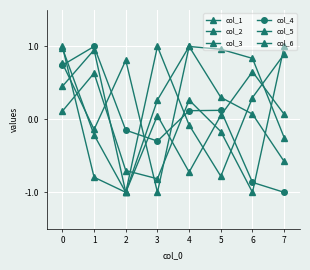

Reading left to right, extract all data points from this chart.

col_1: 0=1.0	1=-0.8	2=-1.0	3=0.1	4=-0.7	5=0.1	6=0.7	7=0.1
col_2: 0=0.1	1=0.6	2=-0.7	3=-0.8	4=0.3	5=-0.2	6=-1.0	7=1.0
col_3: 0=0.8	1=-0.1	2=0.8	3=-1.0	4=1.0	5=1.0	6=0.8	7=-0.2
col_4: 0=0.7	1=1.0	2=-0.1	3=-0.3	4=0.1	5=0.1	6=-0.9	7=-1.0
col_5: 0=1.0	1=-0.2	2=-1.0	3=1.0	4=-0.1	5=-0.8	6=0.3	7=0.9
col_6: 0=0.5	1=1.0	2=-1.0	3=0.3	4=1.0	5=0.3	6=0.1	7=-0.6